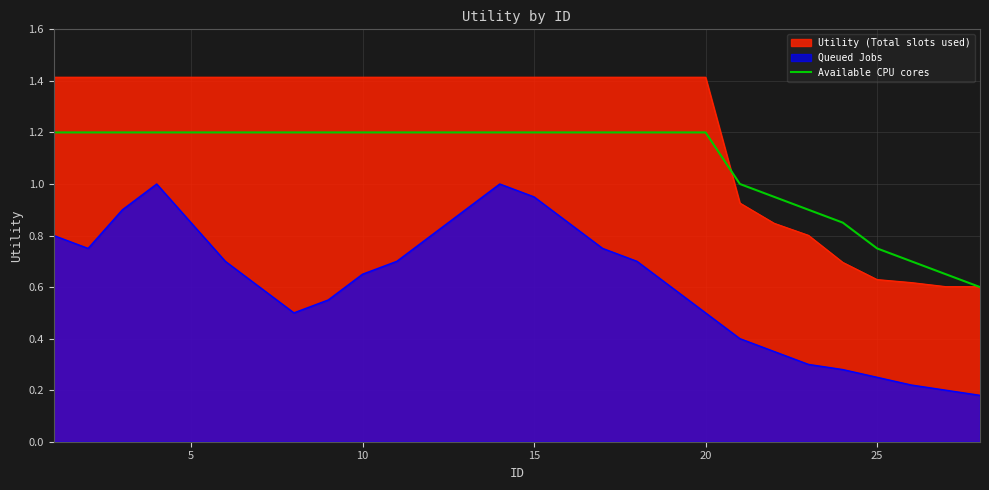

How many data points does each series have?

28